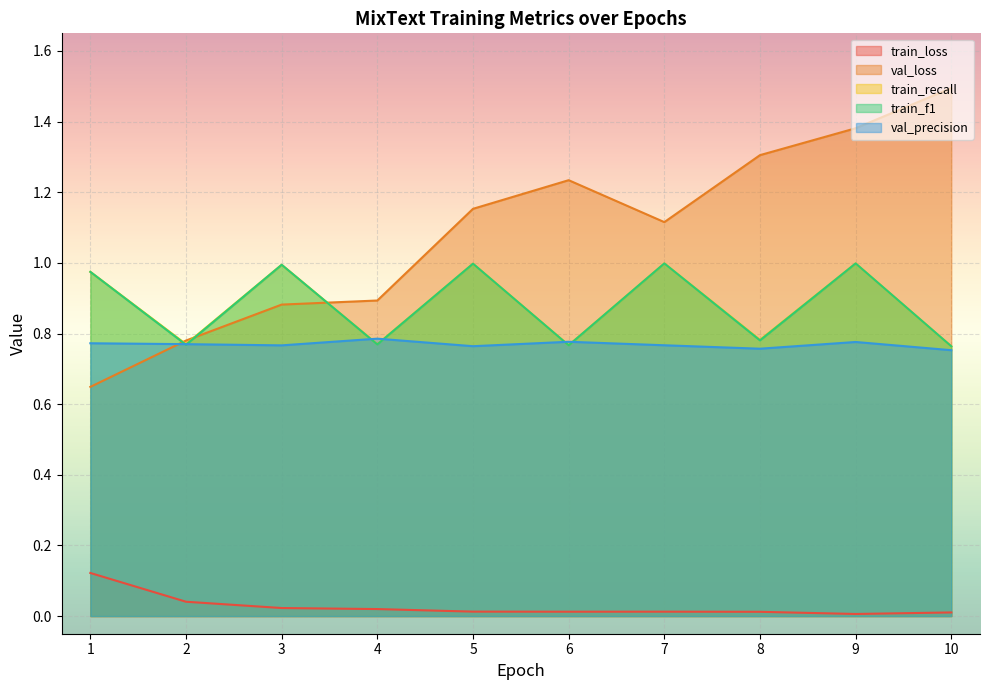

At which category is the sum across all series the highest?

9